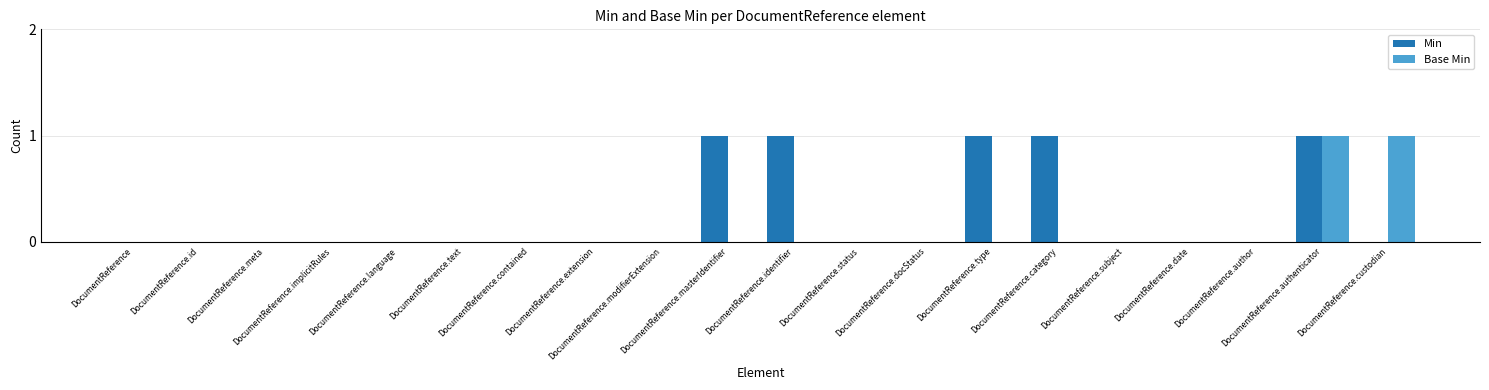

Reading left to right, extract all data points from this chart.

Min: DocumentReference=0	DocumentReference.id=0	DocumentReference.meta=0	DocumentReference.implicitRules=0	DocumentReference.language=0	DocumentReference.text=0	DocumentReference.contained=0	DocumentReference.extension=0	DocumentReference.modifierExtension=0	DocumentReference.masterIdentifier=1	DocumentReference.identifier=1	DocumentReference.status=0	DocumentReference.docStatus=0	DocumentReference.type=1	DocumentReference.category=1	DocumentReference.subject=0	DocumentReference.date=0	DocumentReference.author=0	DocumentReference.authenticator=1	DocumentReference.custodian=0
Base Min: DocumentReference=0	DocumentReference.id=0	DocumentReference.meta=0	DocumentReference.implicitRules=0	DocumentReference.language=0	DocumentReference.text=0	DocumentReference.contained=0	DocumentReference.extension=0	DocumentReference.modifierExtension=0	DocumentReference.masterIdentifier=0	DocumentReference.identifier=0	DocumentReference.status=0	DocumentReference.docStatus=0	DocumentReference.type=0	DocumentReference.category=0	DocumentReference.subject=0	DocumentReference.date=0	DocumentReference.author=0	DocumentReference.authenticator=1	DocumentReference.custodian=1